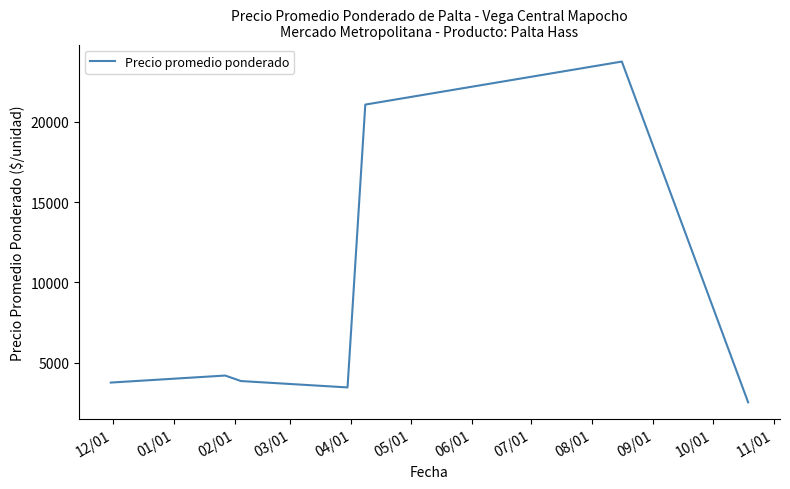

What is the sum of all values?

62634.4